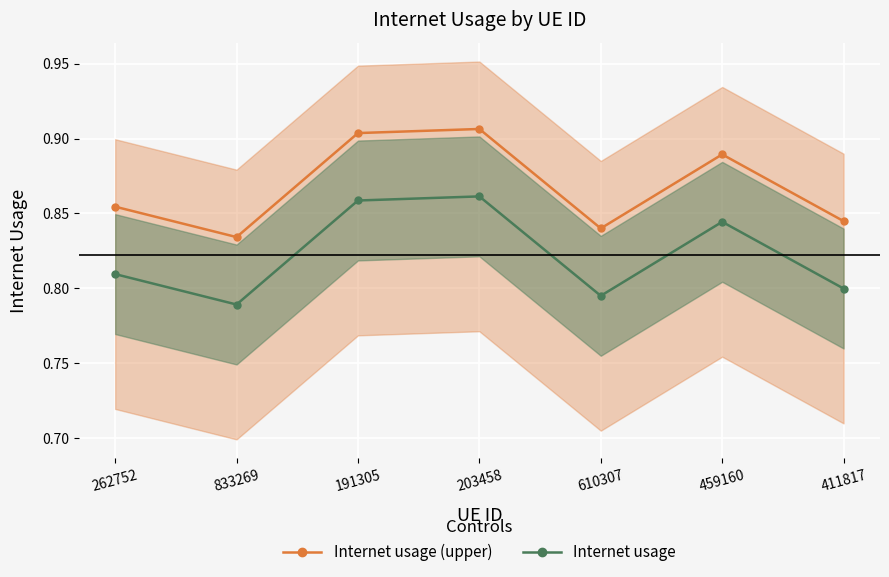

At which label does Internet usage (upper) reach its minimum?

833269